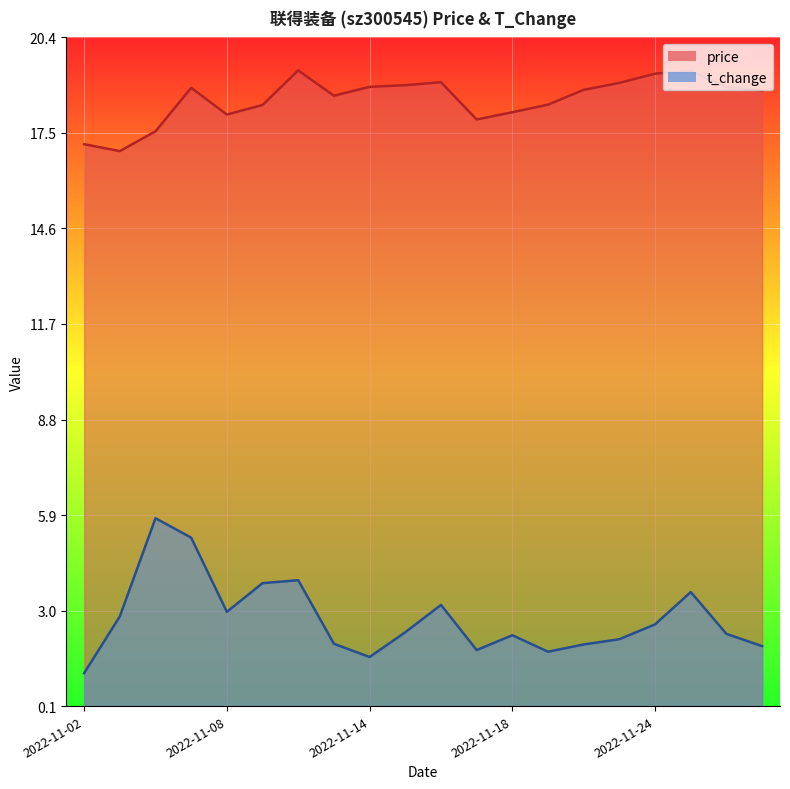

At how many categories does at least one series exceed 2?

20